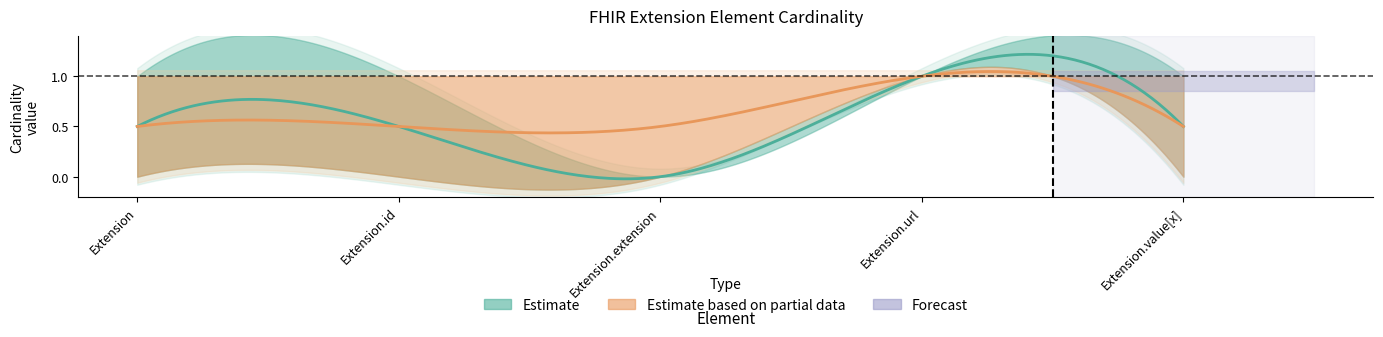

True or false: base_min has a value of 0 at Extension.value[x].

True